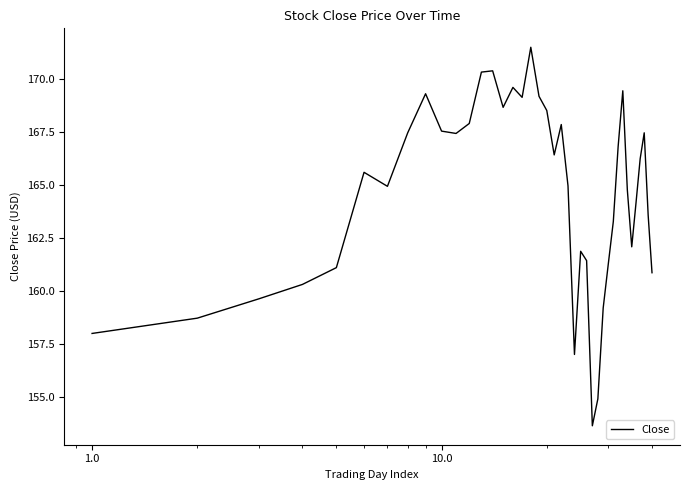

What is the difference between the maximum and minimum values?

17.8